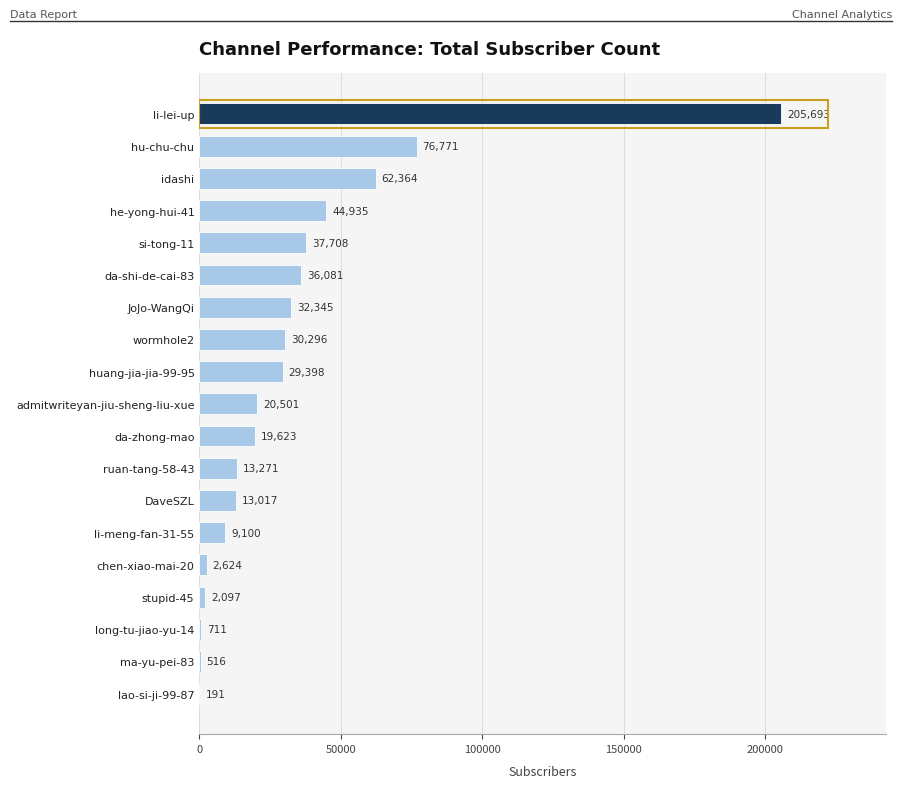

How many series are shown in this chart?

1